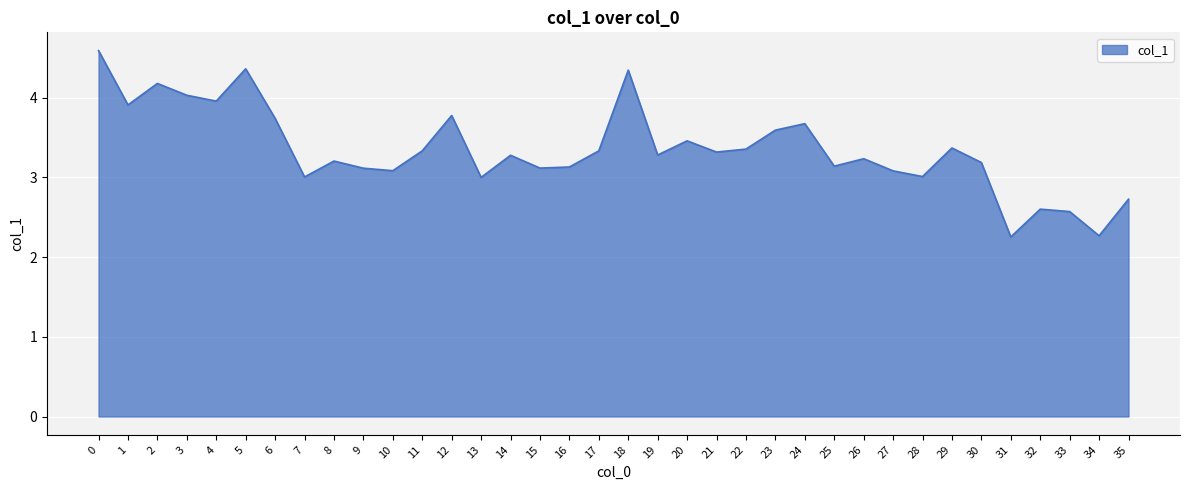

What is the ratio of the value at 2 to the value at 9?

1.3